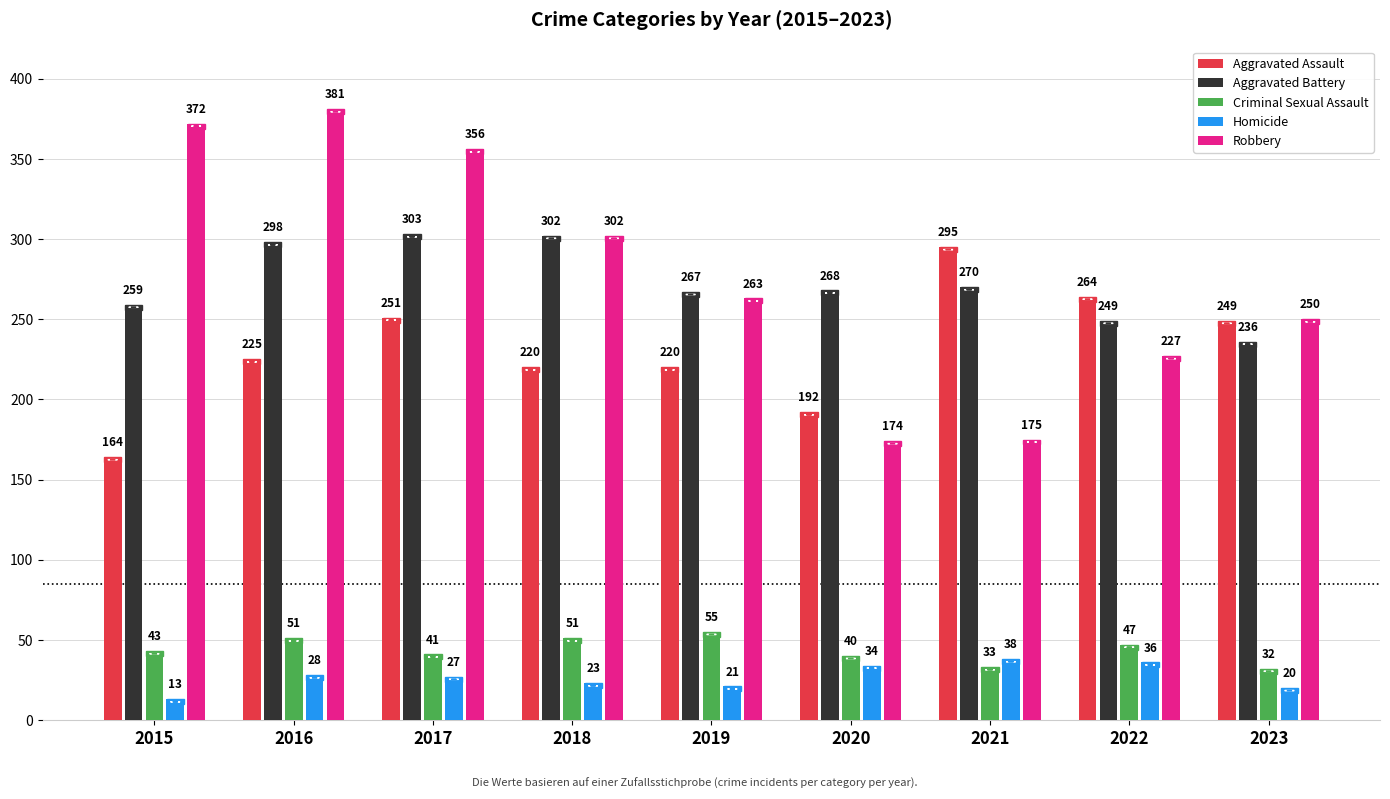

True or false: Criminal Sexual Assault has a value of 13 at 2022.

False